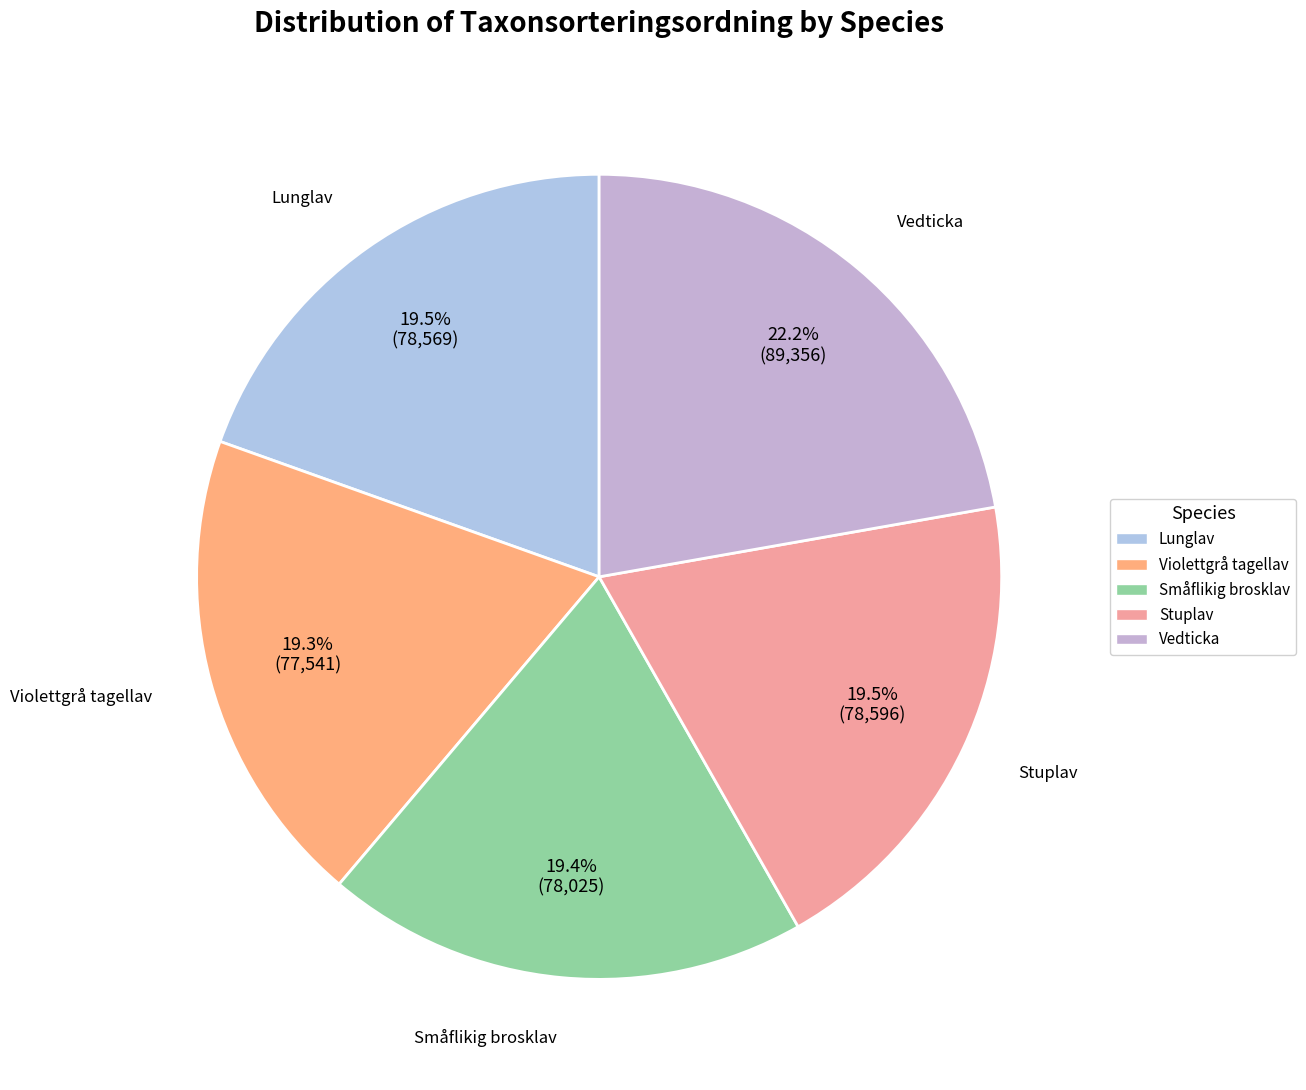

How many segments does this pie chart have?

5